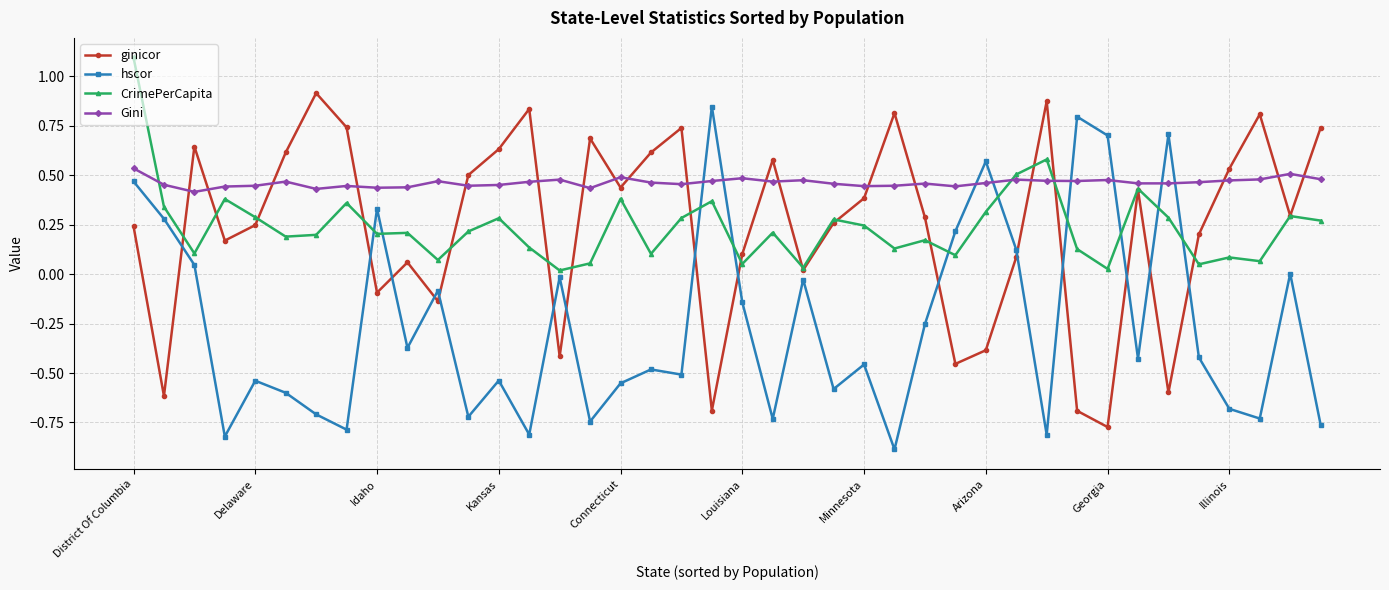

How many lines are shown in the chart?

4